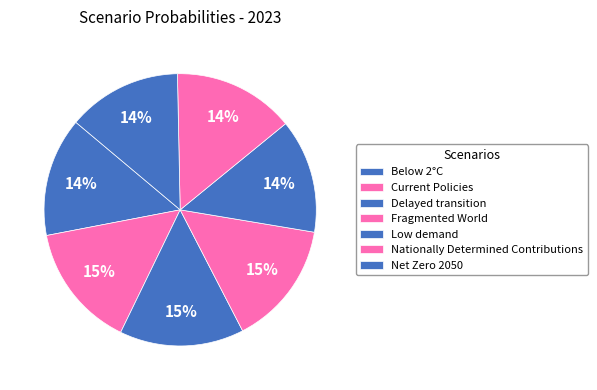

Which category has the biggest portion of the pie?

Fragmented World